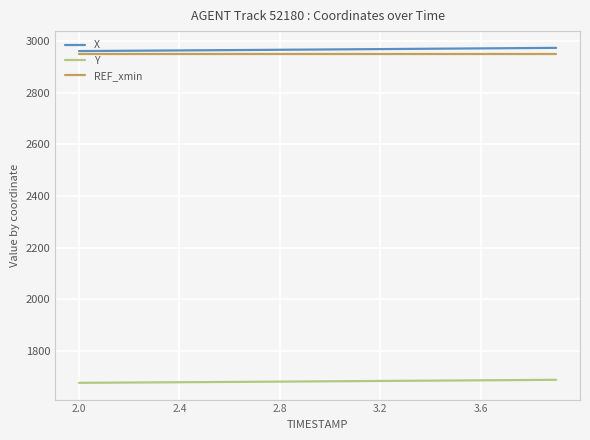

What is the lowest value of the REF_xmin series?

2950.4